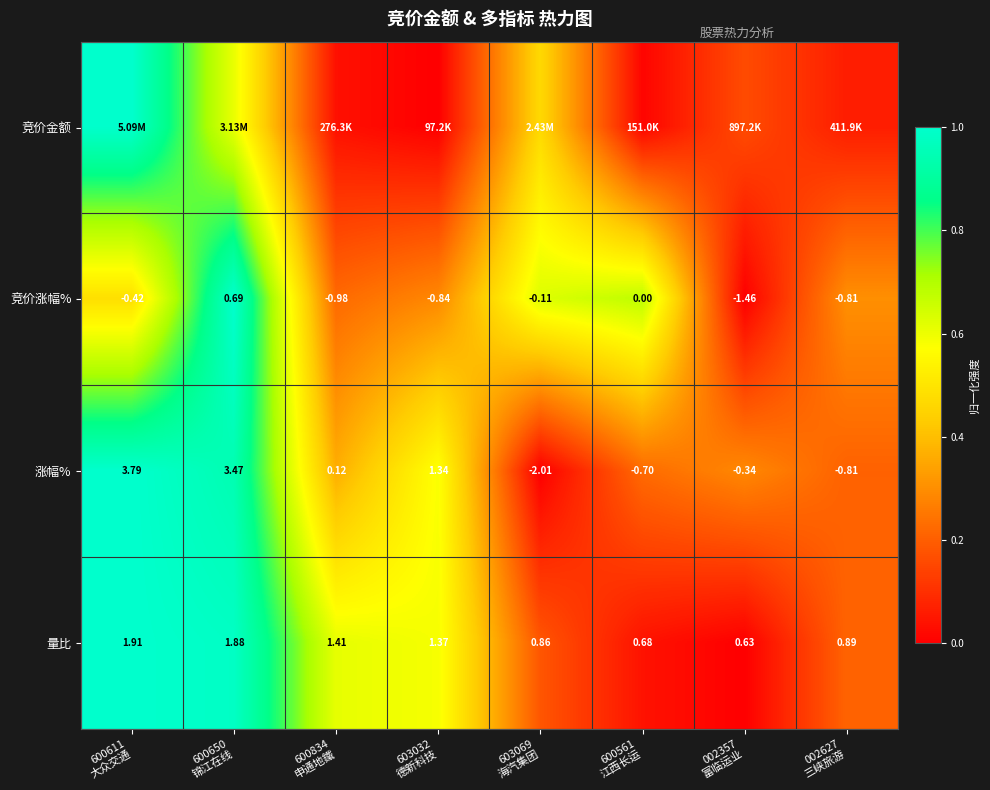

What is the approximate value of 量比 at 603032 德新科技?

0.6